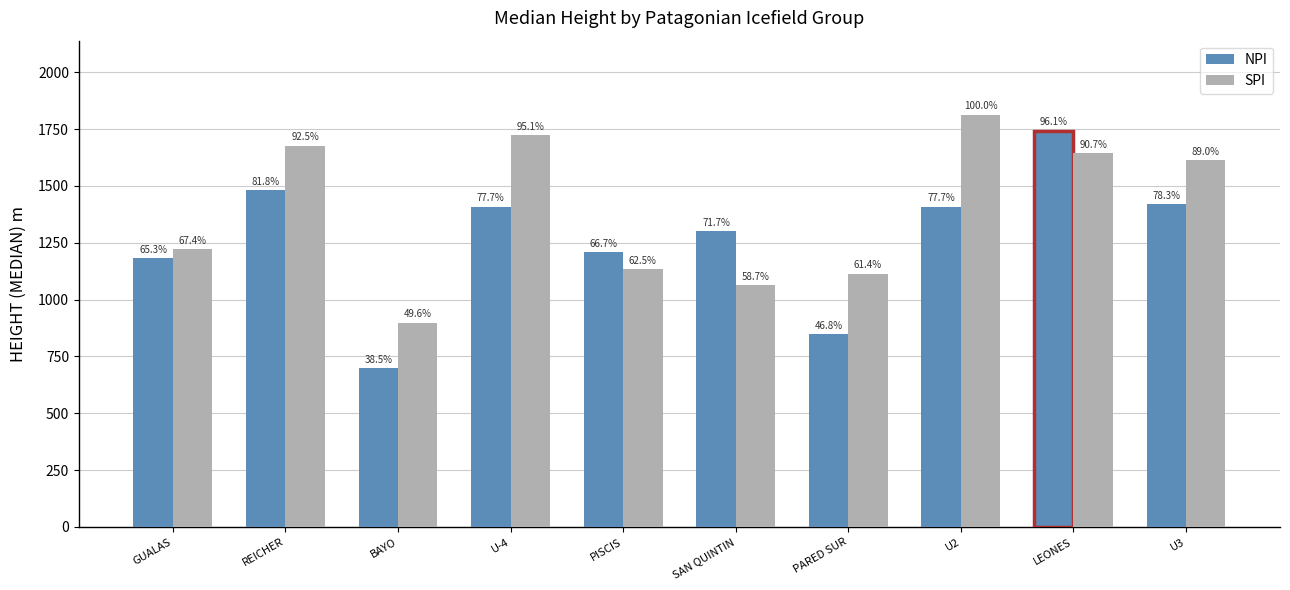

What are all the series names shown in the legend?

NPI, SPI